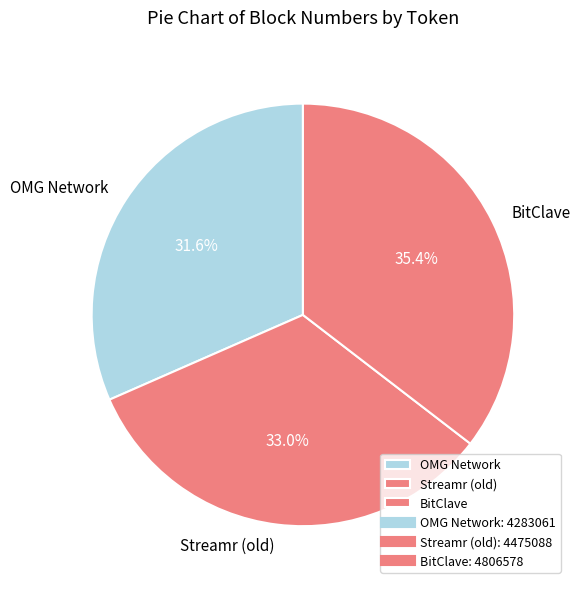

True or false: OMG Network accounts for 32% of the total.

True